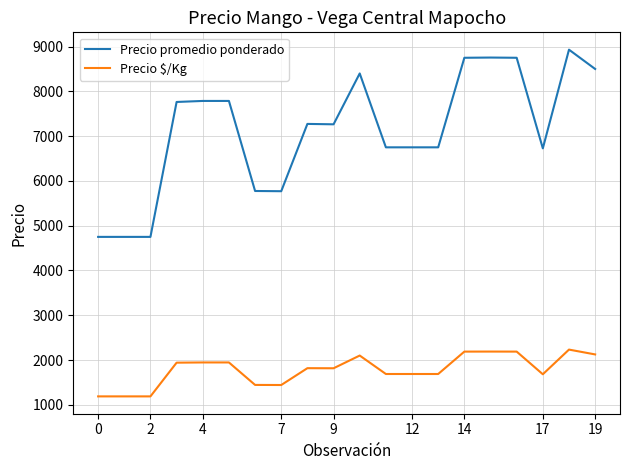

Which series has the widest spread of values?

Precio promedio ponderado